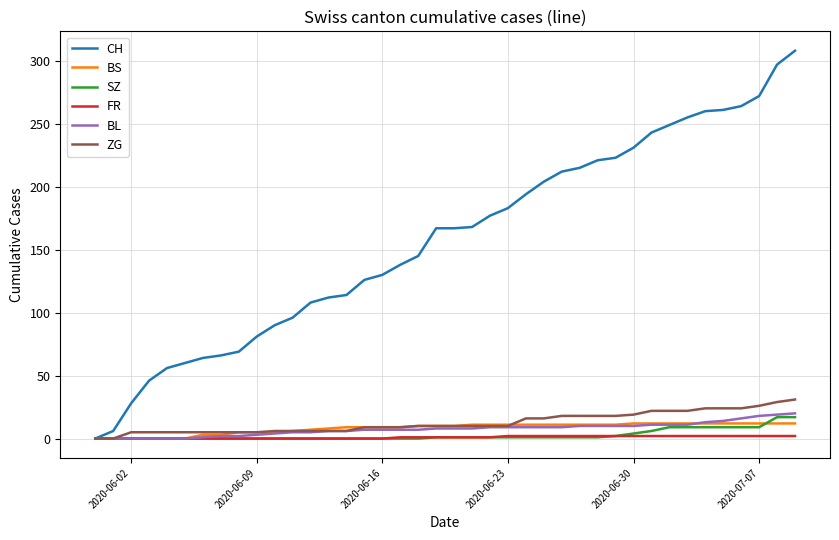

What is the highest value of the SZ series?

17